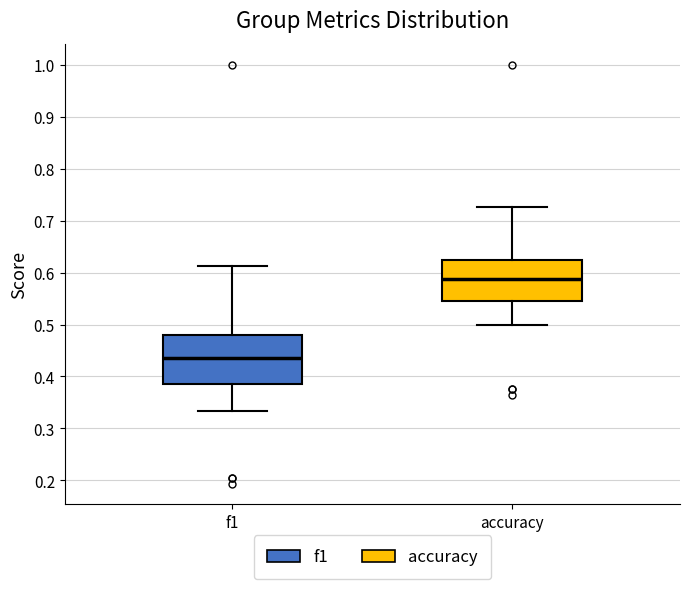

Which box is the tallest, from its lower edge to its upper edge?

f1